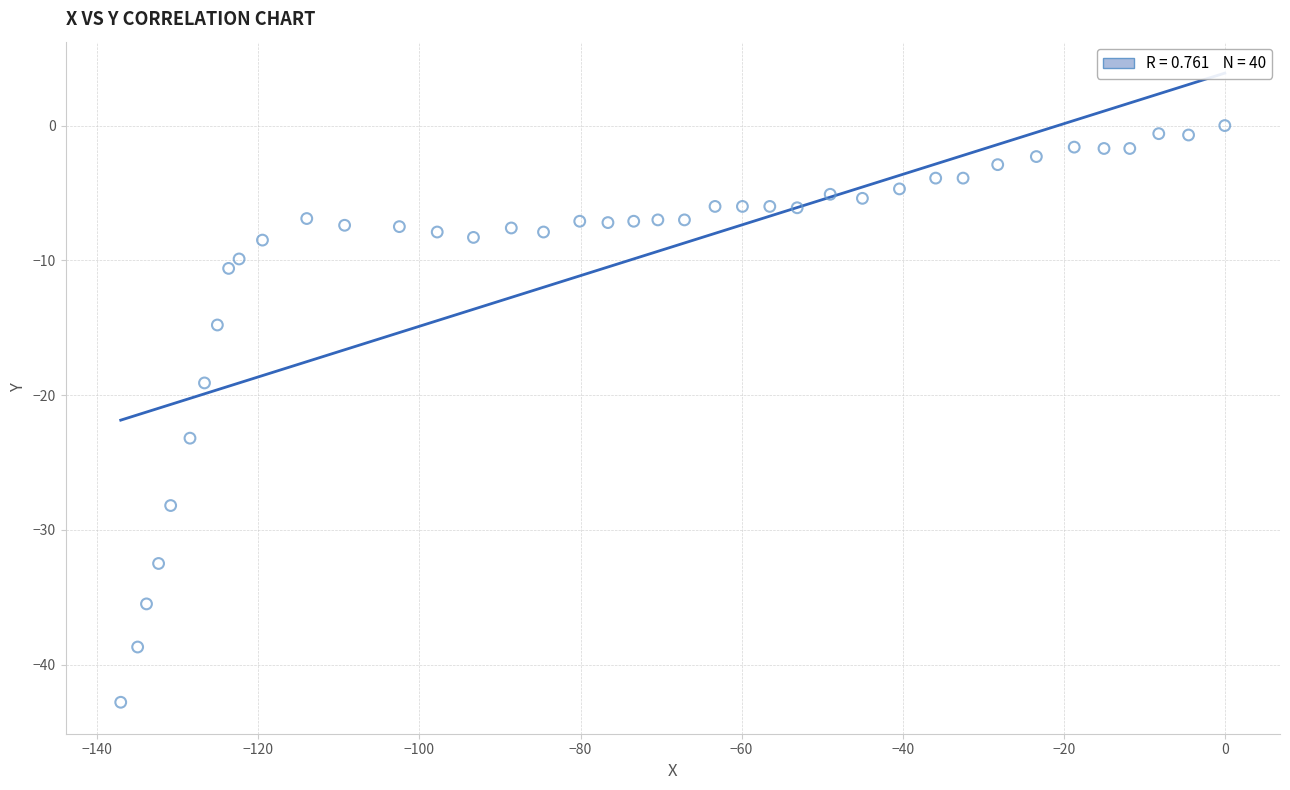

What is the range of Y values (max minus min)?

42.8